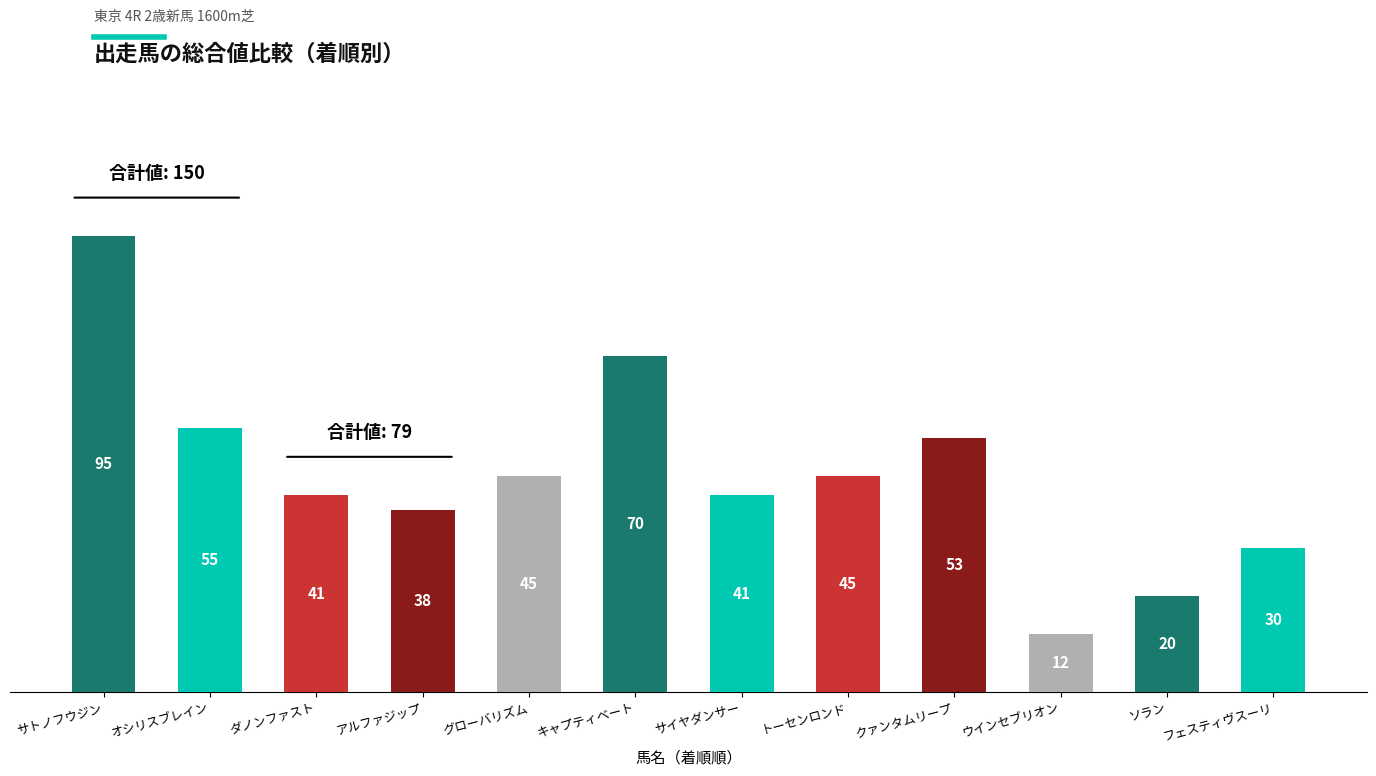

What is the label of the 2nd bar from the right?

ソラン